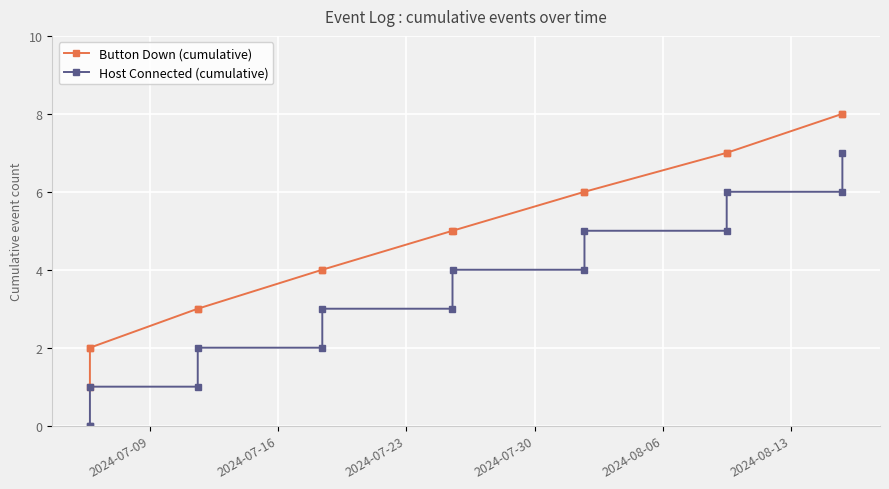

Does the chart have visible grid lines?

Yes